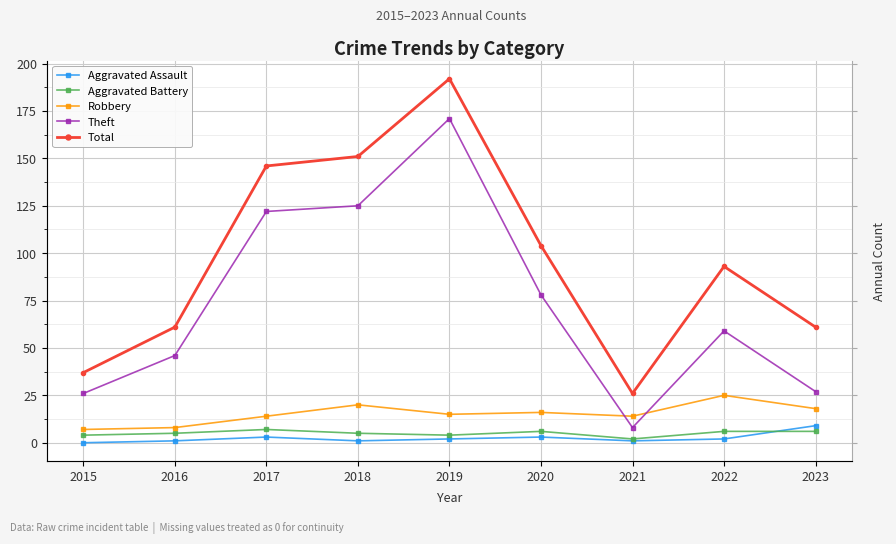

True or false: Aggravated Assault has more than 1 points higher than both neighbors.

True